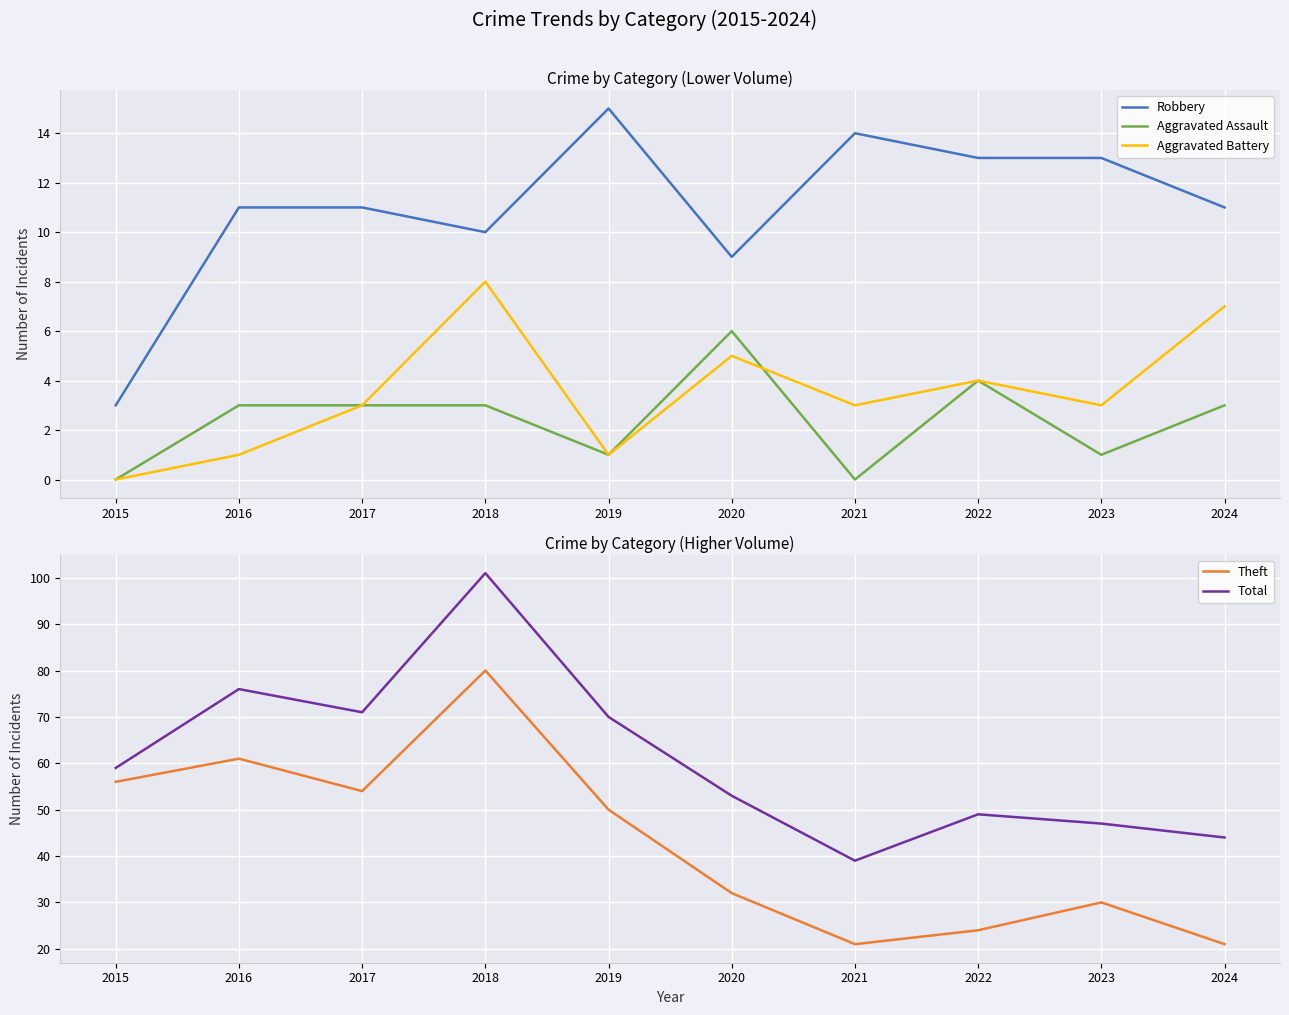

Reading left to right, extract all data points from this chart.

Robbery: 2015=3	2016=11	2017=11	2018=10	2019=15	2020=9	2021=14	2022=13	2023=13	2024=11
Aggravated Assault: 2015=0	2016=3	2017=3	2018=3	2019=1	2020=6	2021=0	2022=4	2023=1	2024=3
Aggravated Battery: 2015=0	2016=1	2017=3	2018=8	2019=1	2020=5	2021=3	2022=4	2023=3	2024=7
Theft: 2015=56	2016=61	2017=54	2018=80	2019=50	2020=32	2021=21	2022=24	2023=30	2024=21
Total: 2015=59	2016=76	2017=71	2018=101	2019=70	2020=53	2021=39	2022=49	2023=47	2024=44